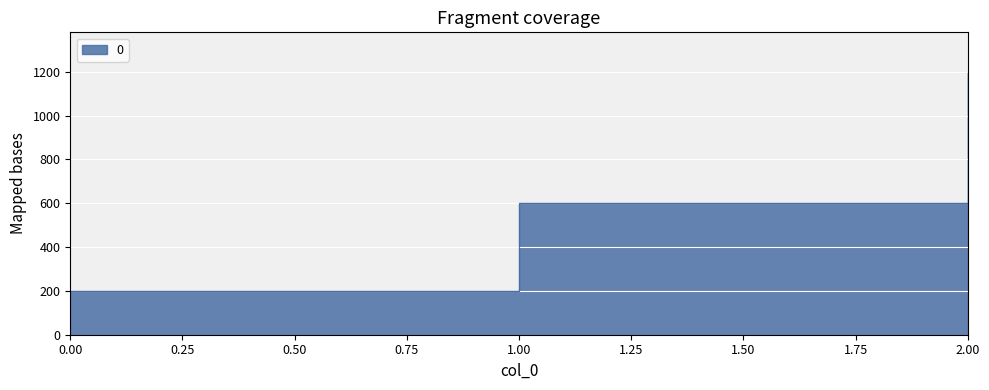

Which category has the highest value across all series?

2